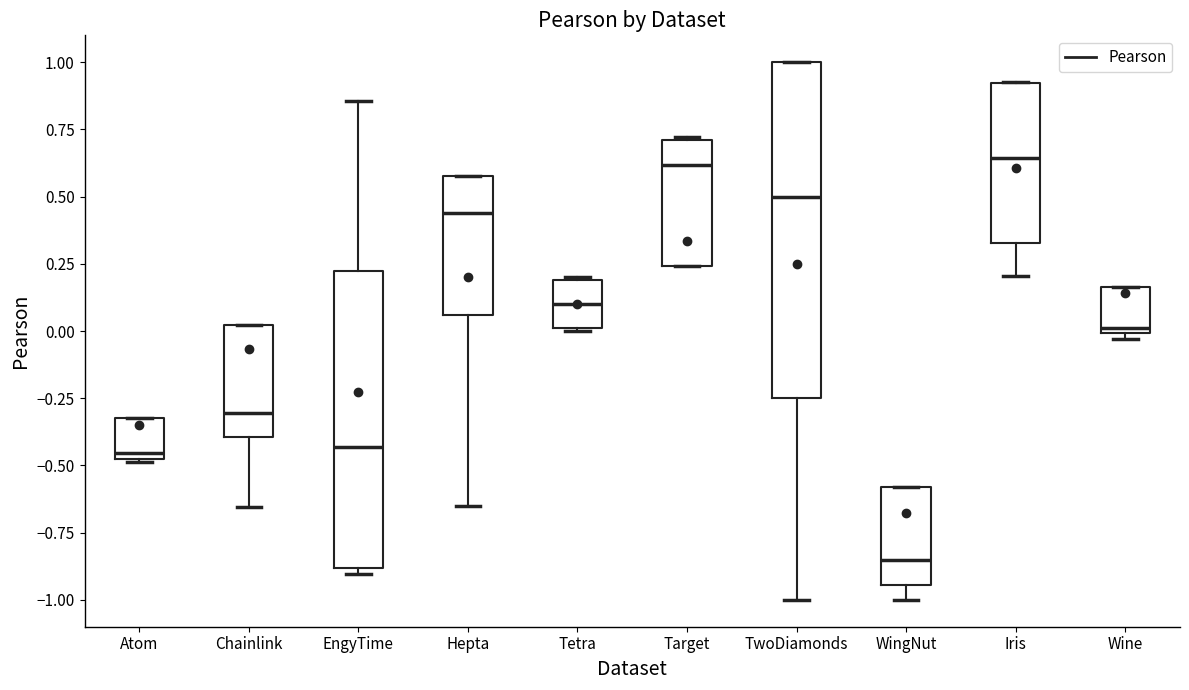

Reading left to right, read every box against the y-axis: the position of its median line, the range the box covers, and the ends of its whiskers. The values are not printed on the chart, so give them approximately, as read against the axis.

Atom: median -0.45, box -0.50 to -0.30, whiskers -0.50 to -0.30
Chainlink: median -0.30, box -0.40 to 0.00, whiskers -0.65 to 0.00
EngyTime: median -0.45, box -0.90 to 0.20, whiskers -0.90 (just below the box's lower edge) to 0.85
Hepta: median 0.45, box 0.05 to 0.60, whiskers -0.65 to 0.60
Tetra: median 0.10, box 0.00 to 0.20, whiskers 0.00 to 0.20
Target: median 0.60, box 0.25 to 0.70, whiskers 0.25 to 0.70
TwoDiamonds: median 0.50, box -0.25 to 1.00, whiskers -1.00 to 1.00
WingNut: median -0.85, box -0.95 to -0.60, whiskers -1.00 to -0.60
Iris: median 0.65, box 0.35 to 0.90, whiskers 0.20 to 0.95
Wine: median 0.00 (just above the box's lower edge), box 0.00 to 0.15, whiskers -0.05 to 0.15